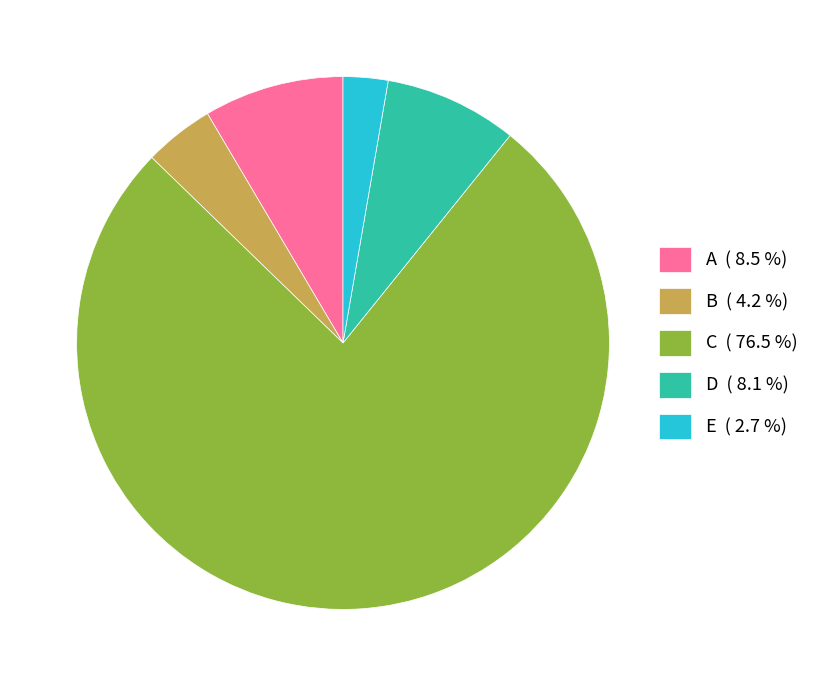

Do E ( 2.7 %) and D ( 8.1 %) together represent more than half of the pie?

No